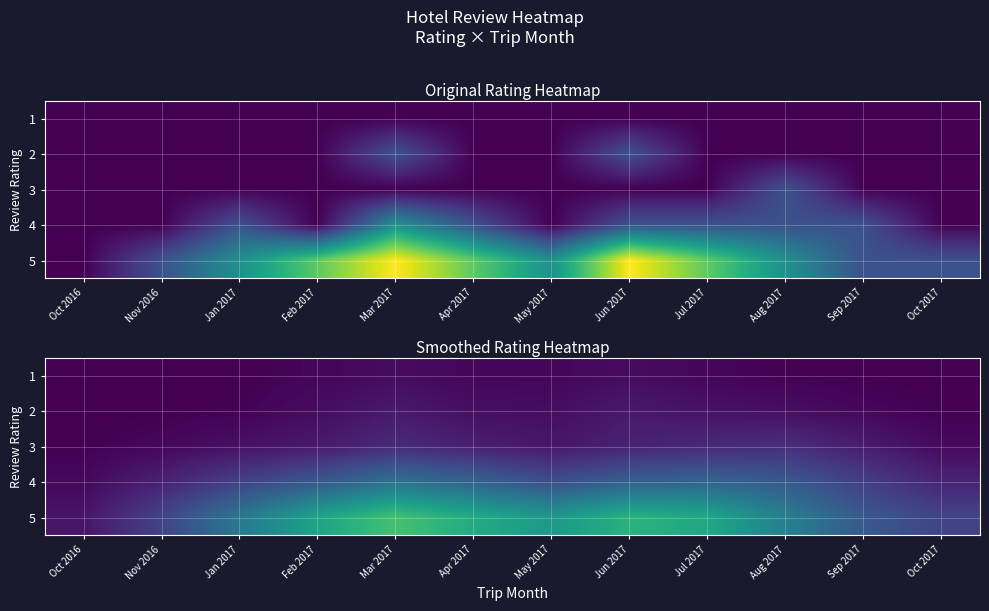

List the series in order of their peak value, lowest first.

1, 2, 3, 4, 5